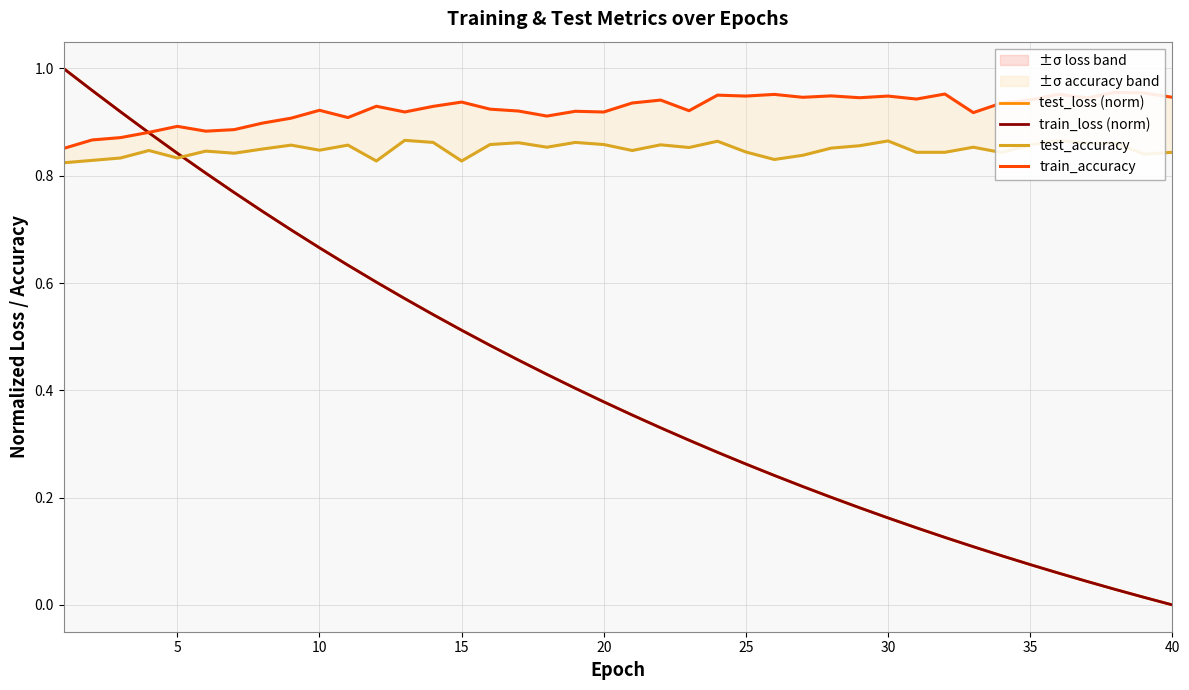

The value of train_loss (norm) at 30 is 0.2. True or false?

True